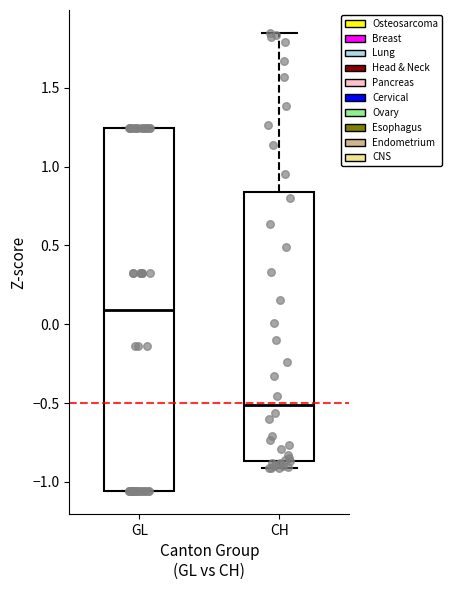

Comparing the boxes themselves (not the whiskers), which one is the tallest?

GL